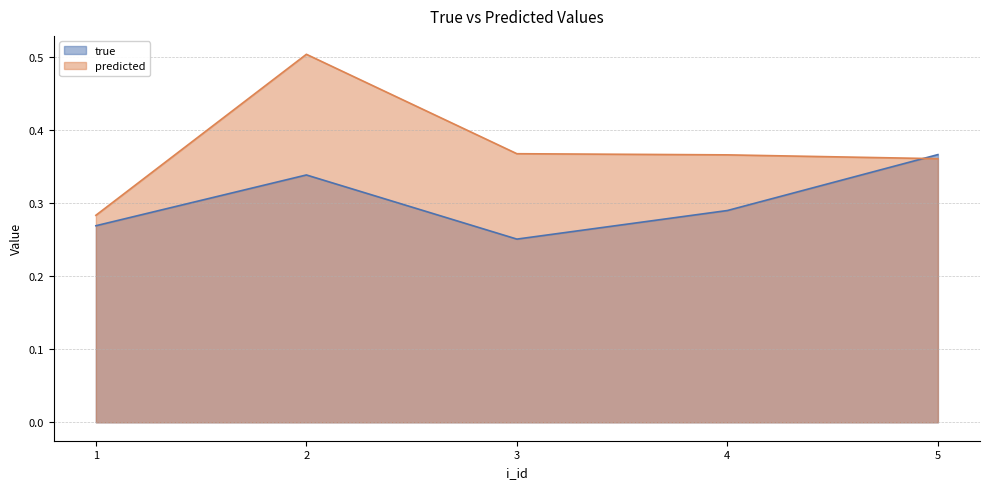

What is the difference between the second highest and minimum values in the true series?

0.1